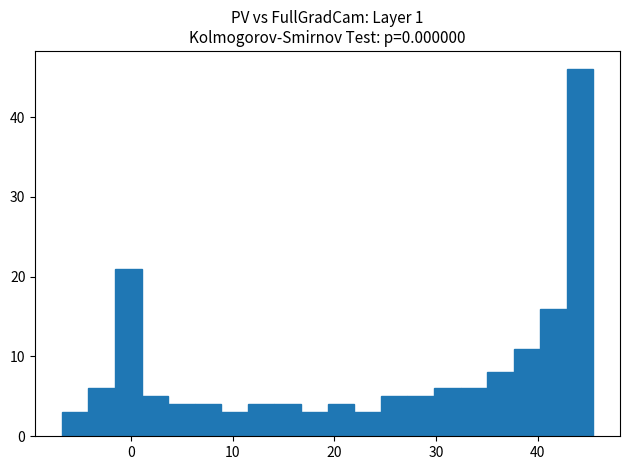

Around what value on the x-axis is the tallest bar? Give the approximate position of its centre, as read against the axis.

44